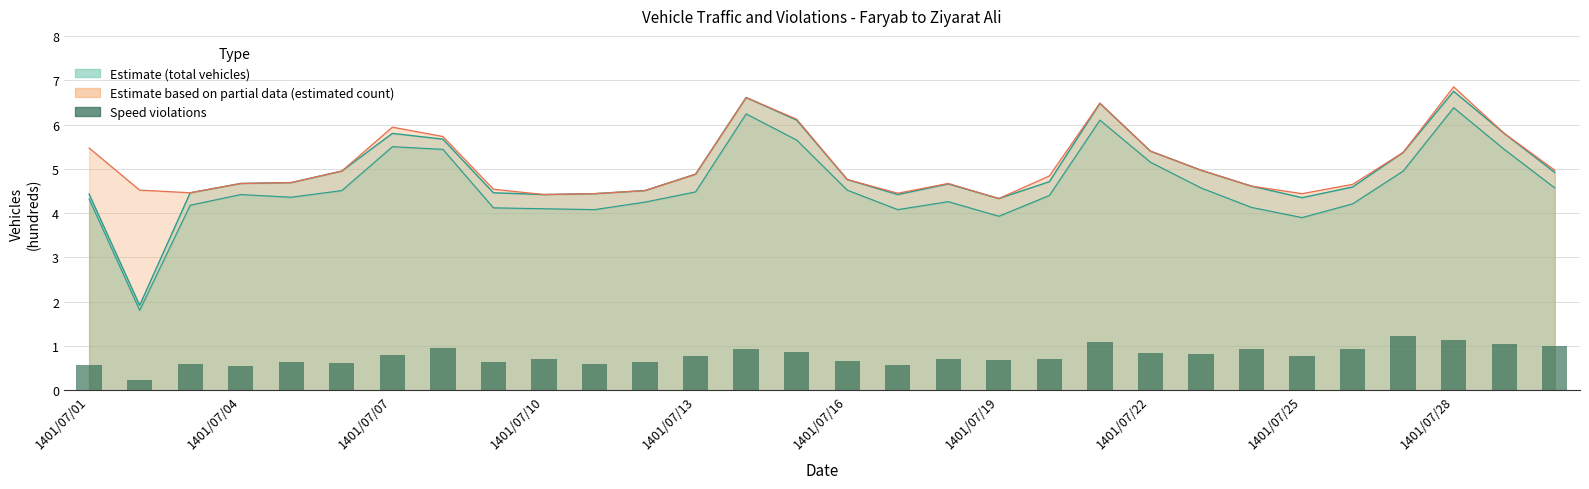

Rank the categories by value from highest to lowest.

26, 27, 20, 28, 29, 1401/07/22, 13, 23, 25, 14, 21, 22, 1401/07/19, 12, 24, 17, 1401/07/28, 19, 18, 15, 1401/07/13, 1401/07/25, 11, 1401/07/16, 1401/07/07, 10, 1401/07/01, 16, 1401/07/10, 1401/07/04